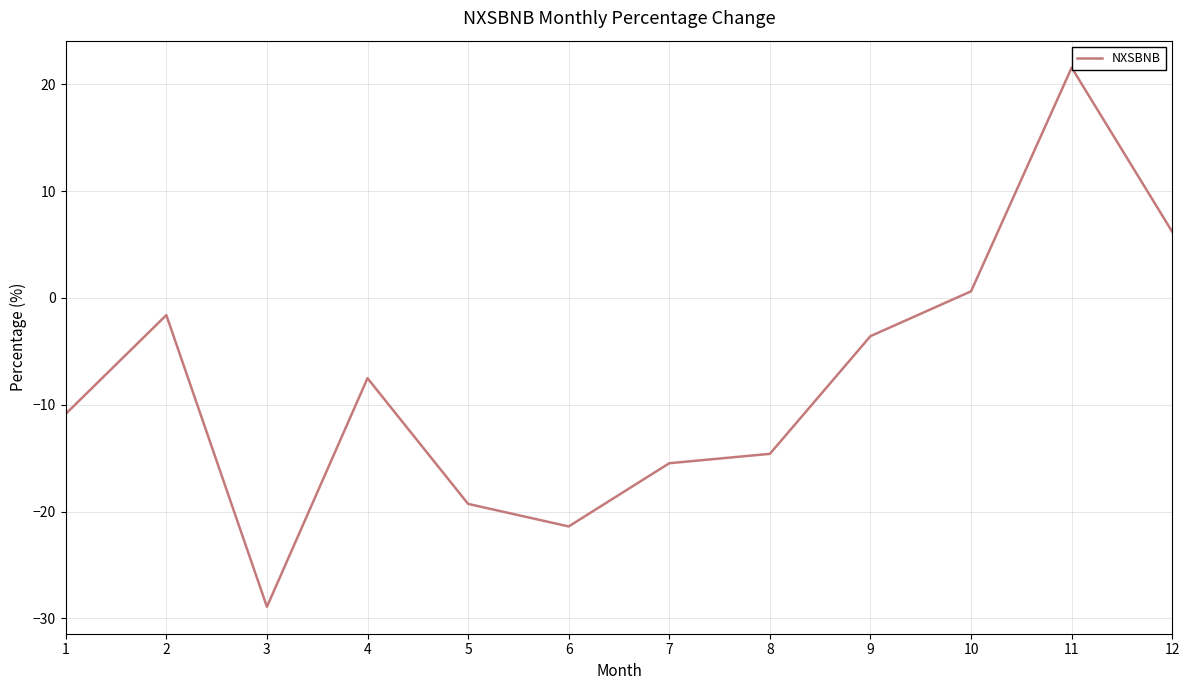

What is the difference between the maximum and minimum values?

50.5